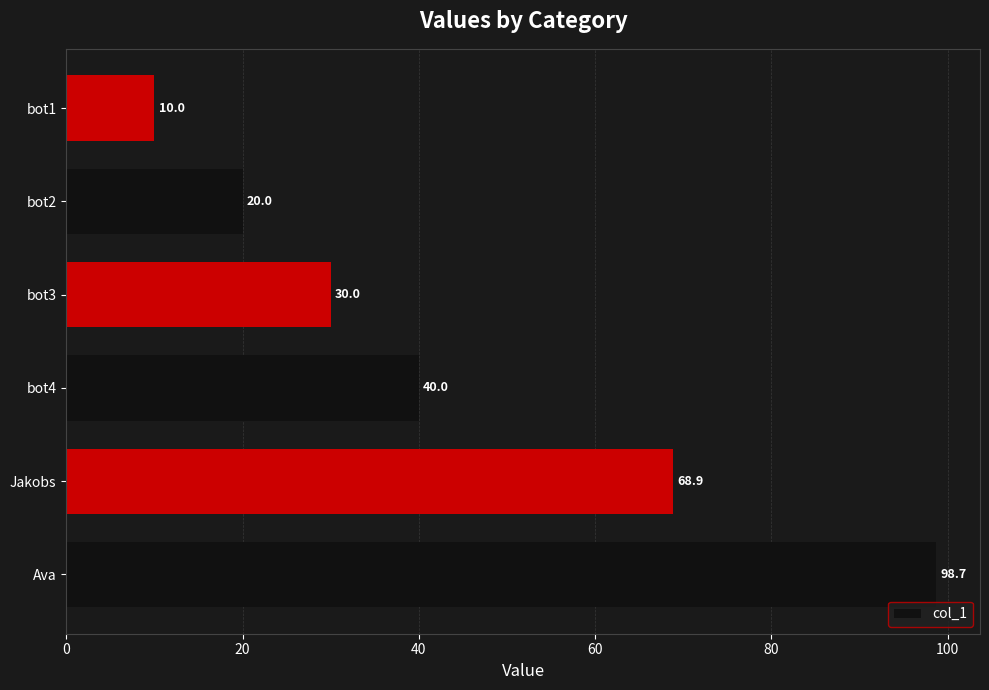

Rank the categories by value from highest to lowest.

Ava, Jakobs, bot4, bot3, bot2, bot1